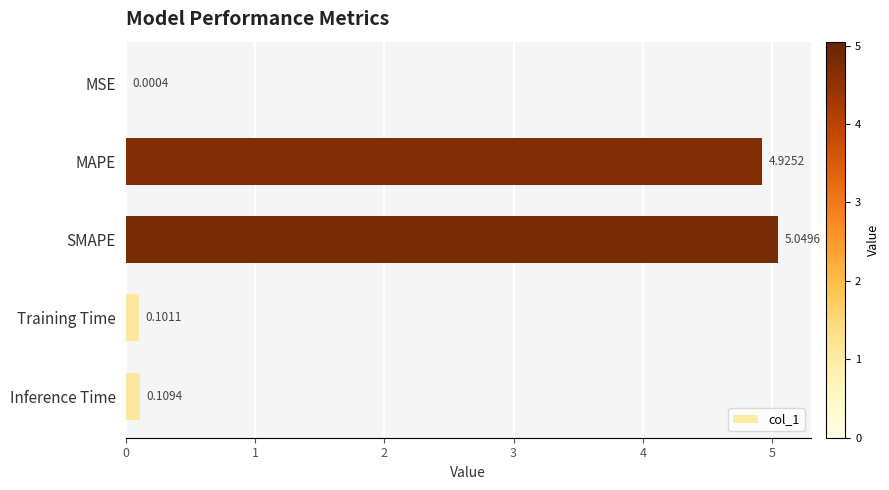

Between Training Time and SMAPE, which is larger?

SMAPE